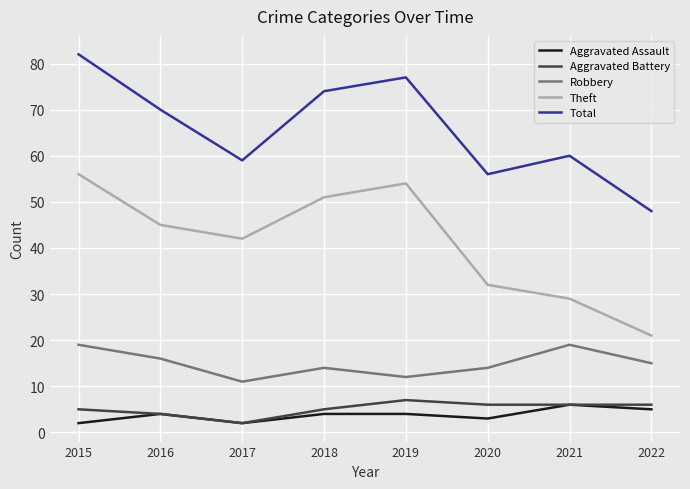

What is the sum of all Total values?

526